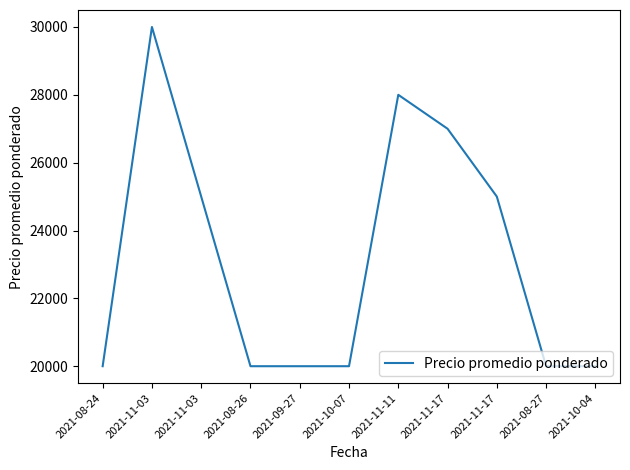

How many lines are shown in the chart?

1